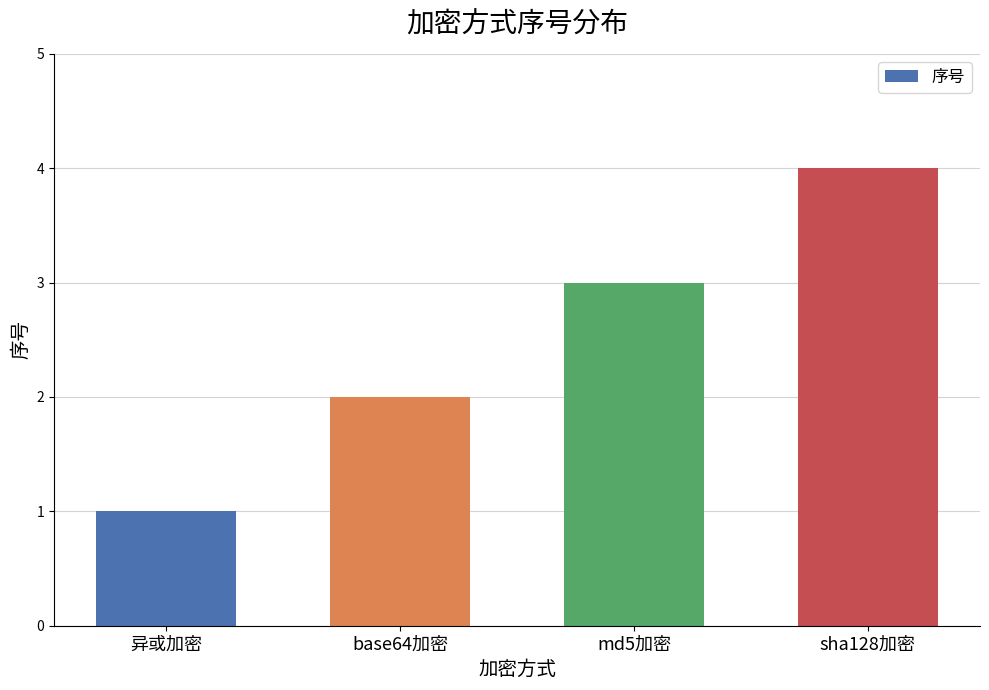

Is it true that the value at sha128加密 is 4?

True